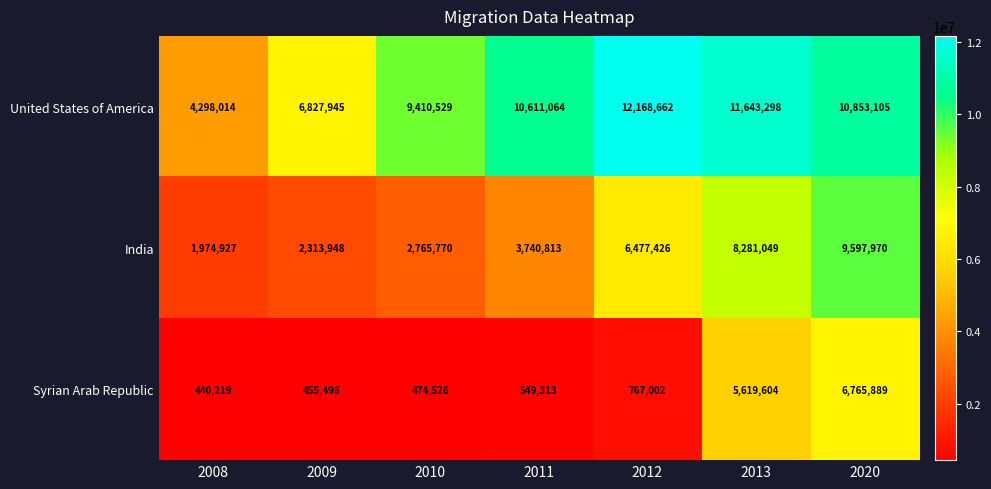

Reading right to left, transcribe all the data shown in this chart.

United States of America: 2020=10853105	2013=11643298	2012=12168662	2011=10611064	2010=9410529	2009=6827945	2008=4298014
India: 2020=9597970	2013=8281049	2012=6477426	2011=3740813	2010=2765770	2009=2313948	2008=1974927
Syrian Arab Republic: 2020=6765889	2013=5619604	2012=767002	2011=549313	2010=474526	2009=455498	2008=440219